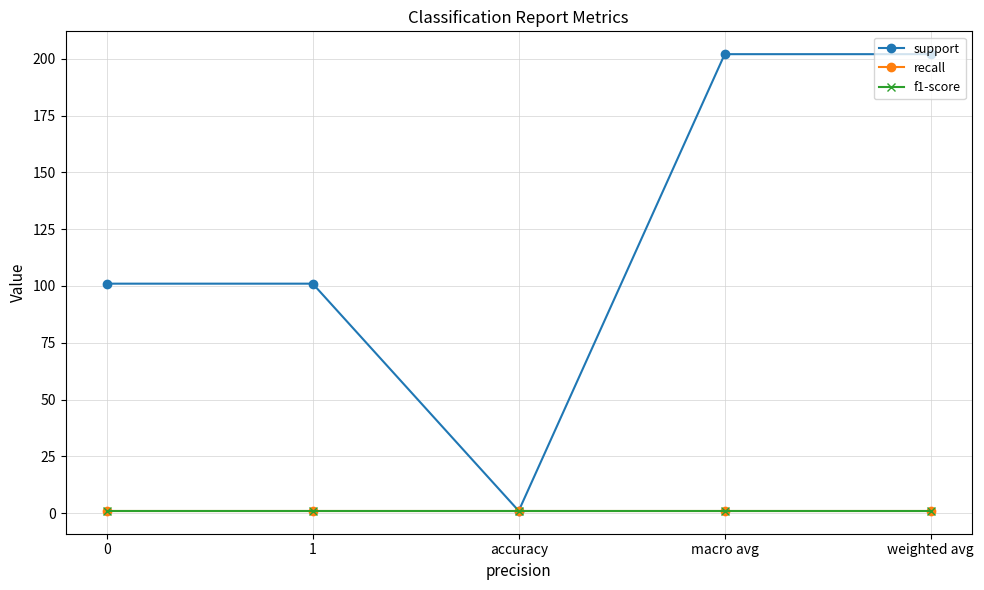

Is this an area chart (filled region under the line)?

No